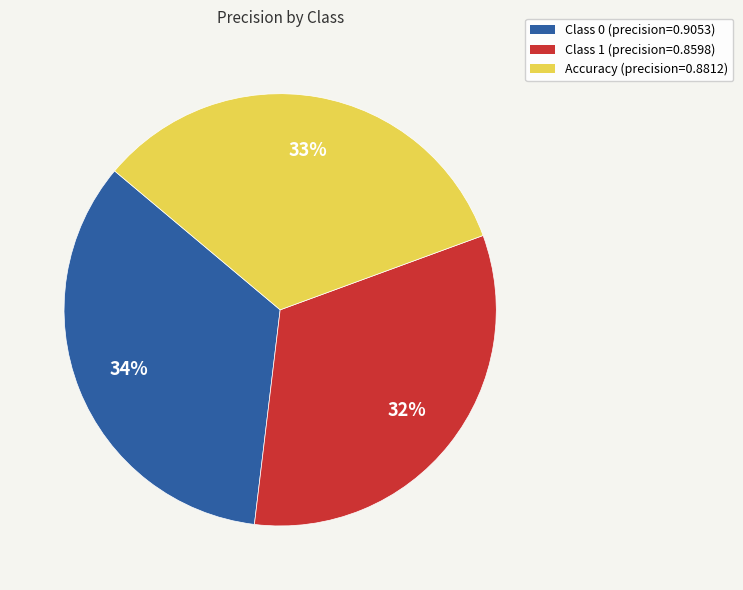

How many slices are in this pie chart?

3